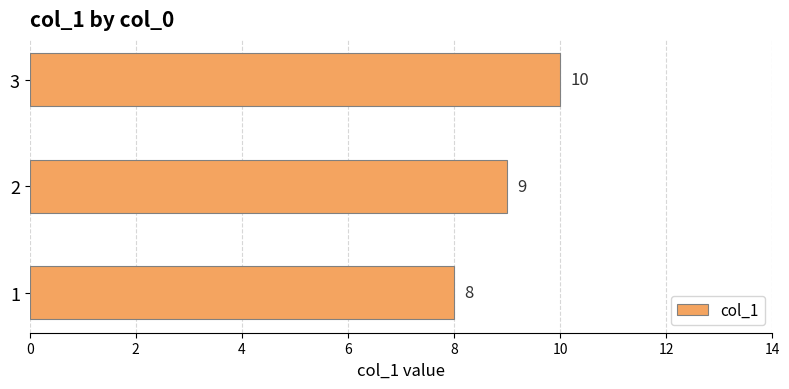

What is the greatest value displayed?

10